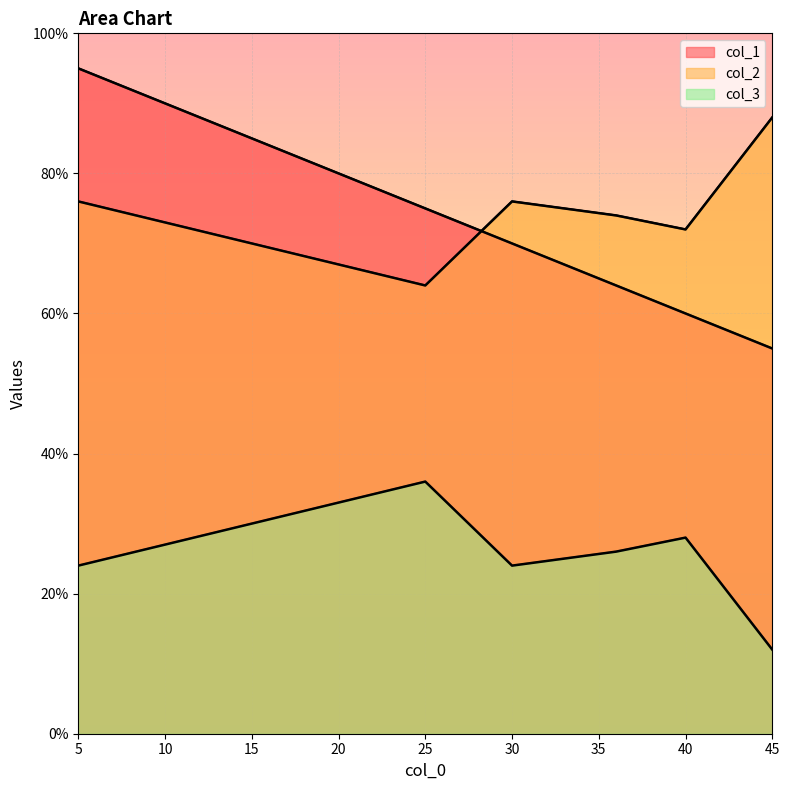

Which series has the largest range (max minus min)?

col_1